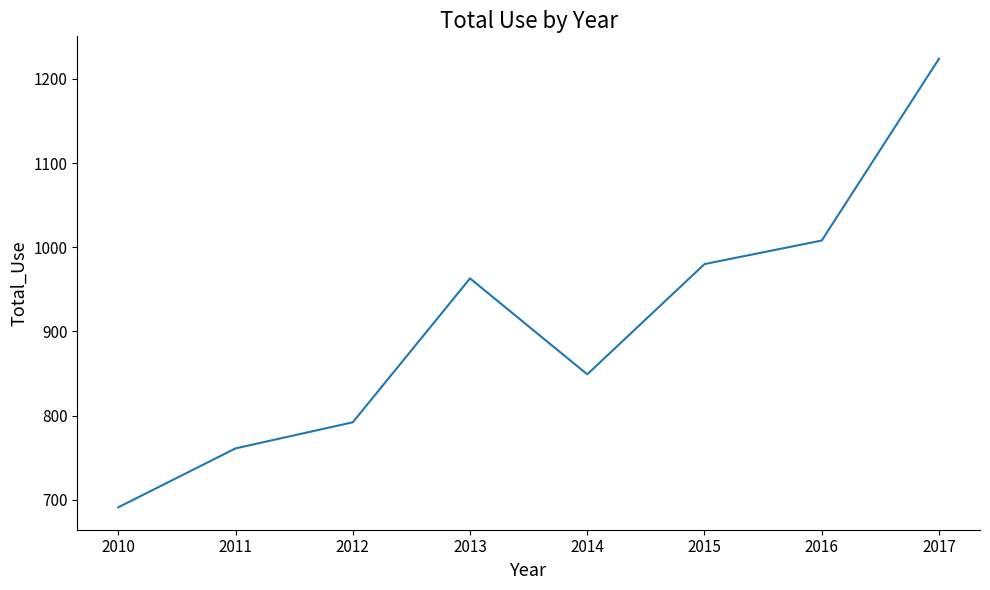

What value does the data have at 2014, to the nearest 10?

850